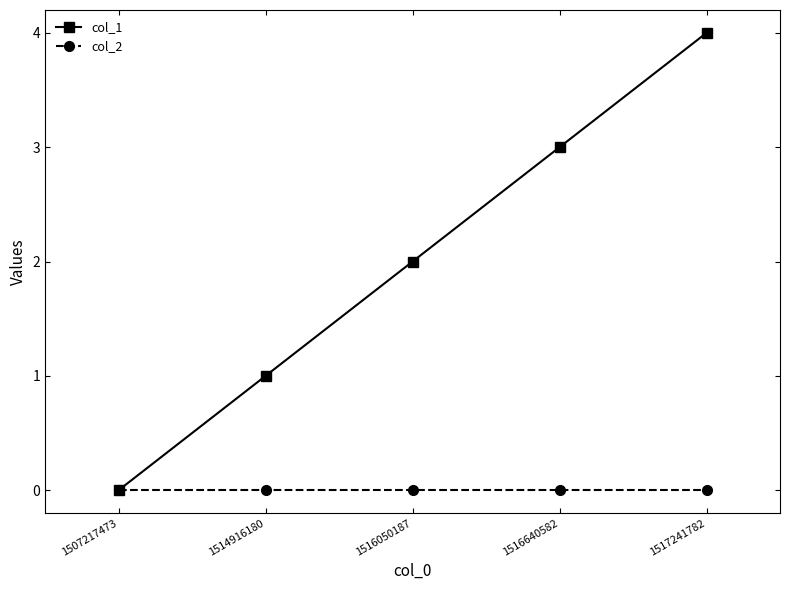

How many data points in col_1 are less than 2?

2